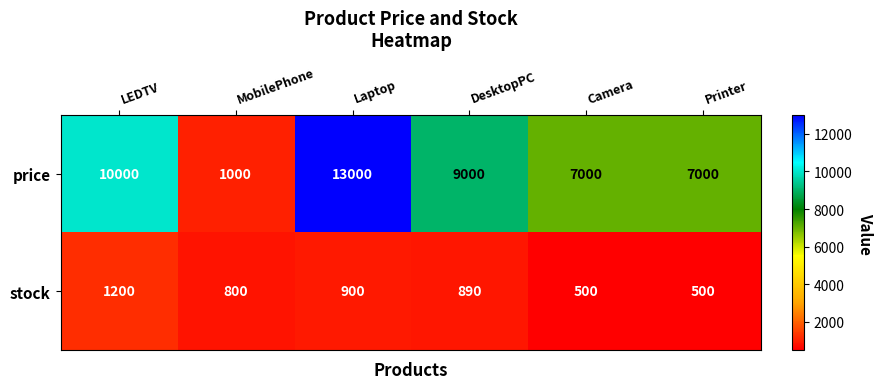

Which series changed the most between MobilePhone and Laptop?

price